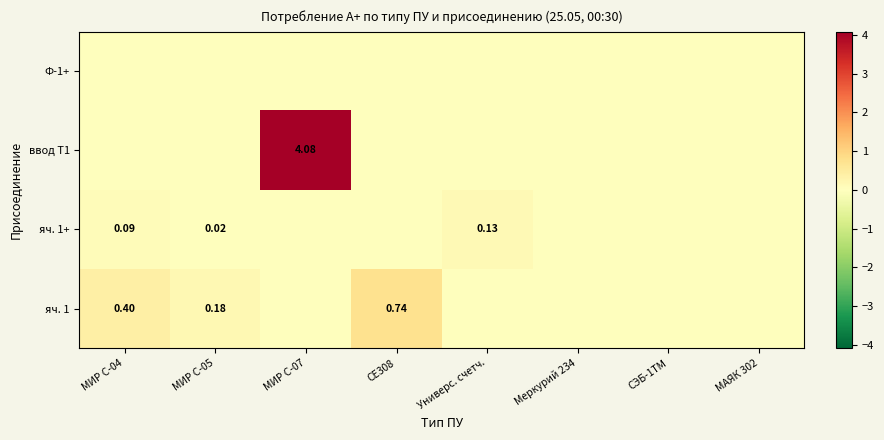

At how many categories does at least one series exceed 3?

1